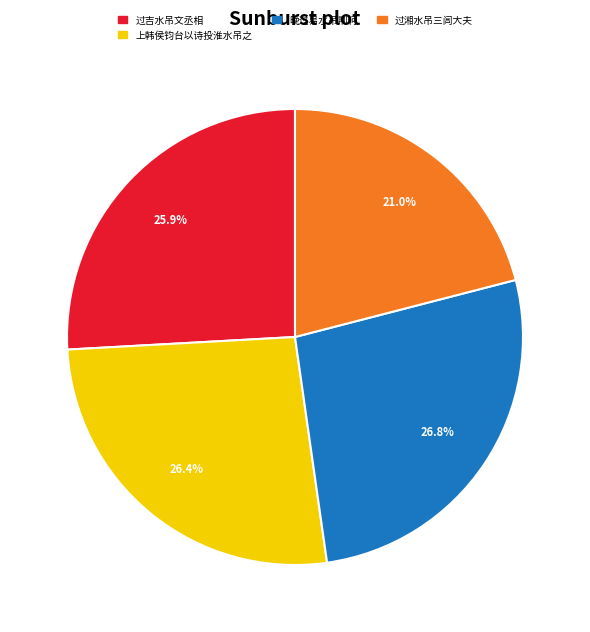

How many slices are in this pie chart?

4